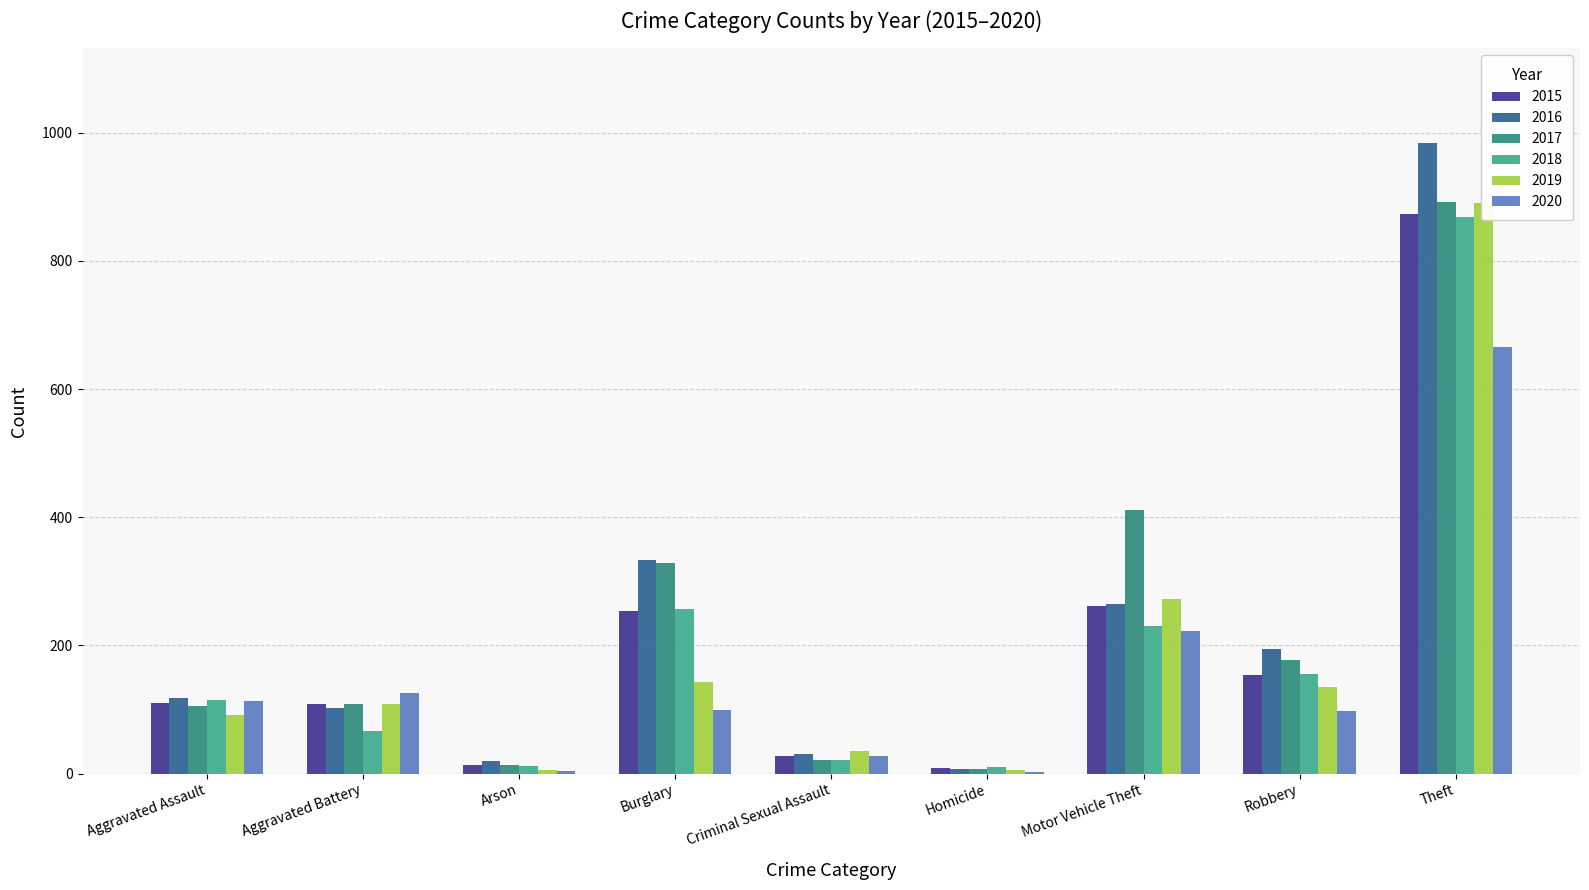

At Arson, list the series in order from smallest to largest.

2020, 2019, 2018, 2015, 2017, 2016